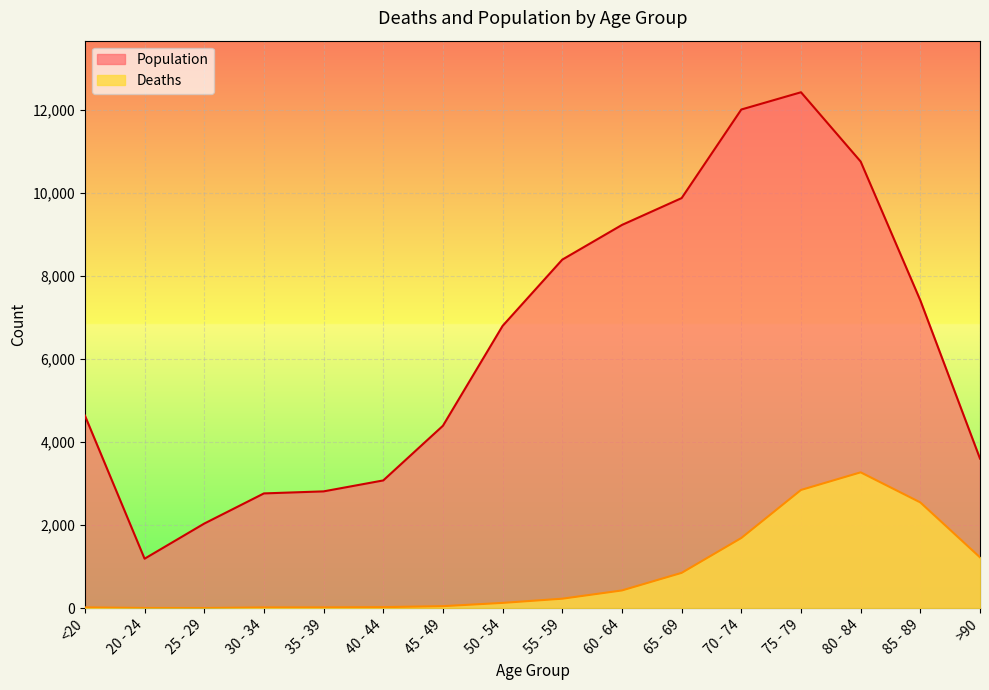

Does the chart display data point markers on the line(s)?

No